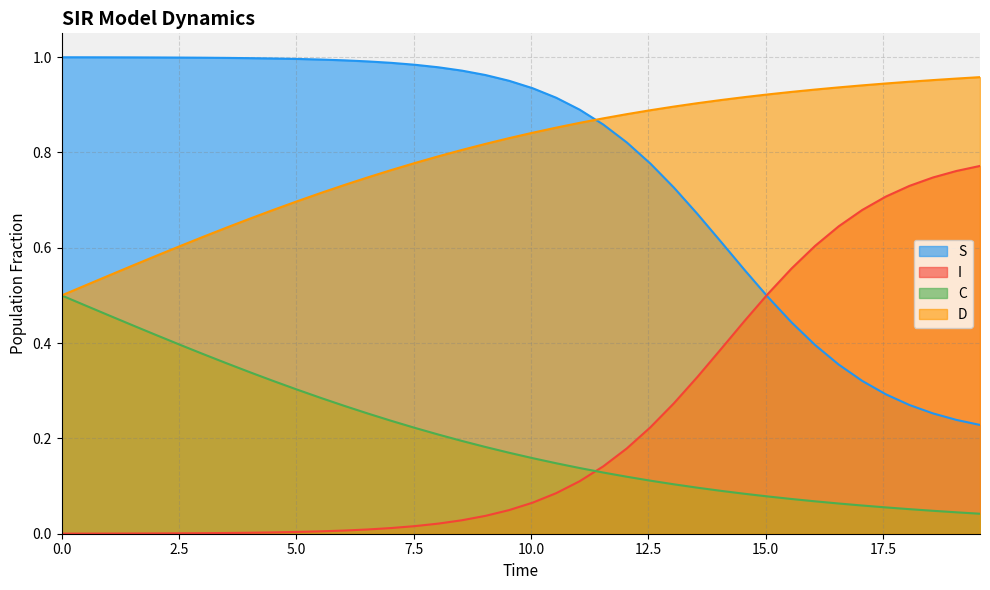

True or false: I and D cross at least once.

False